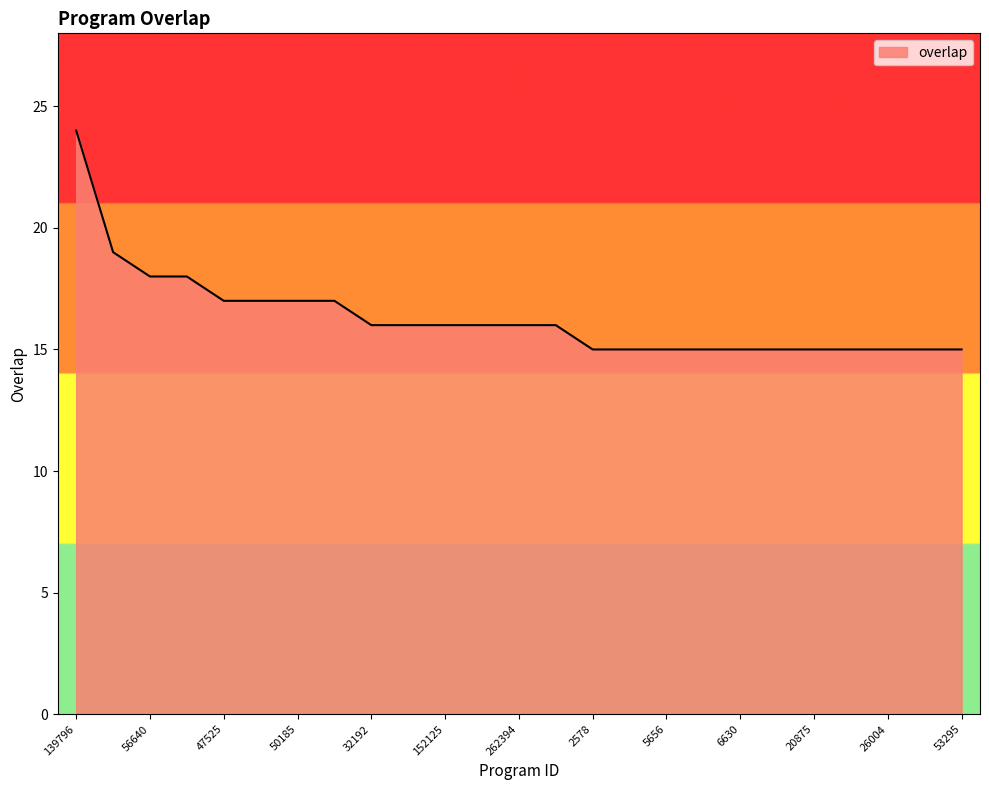

What is the average value?

16